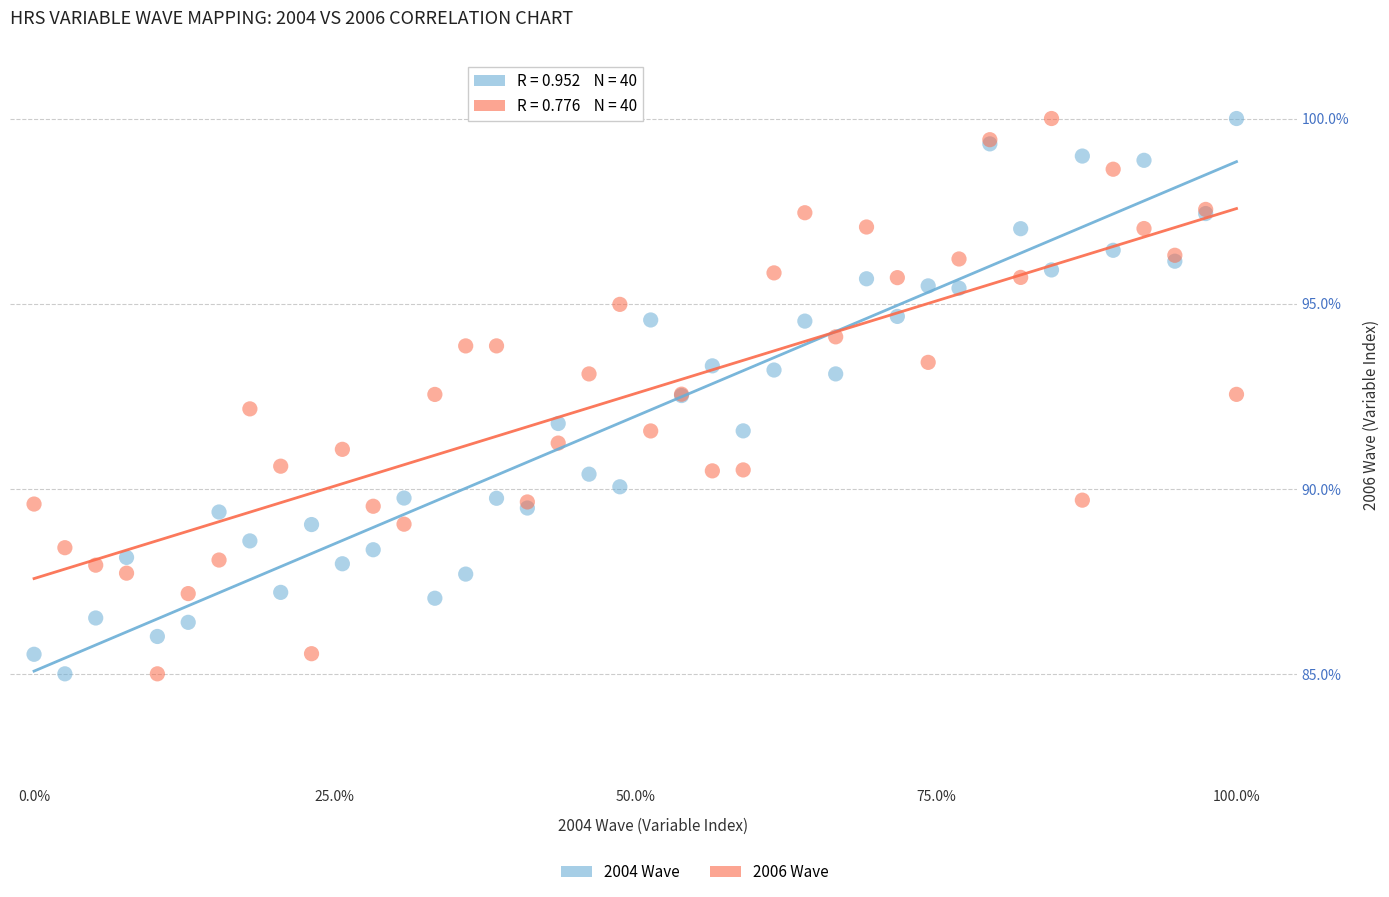

What is the X range (max minus min) for the scatter plot?

100.0